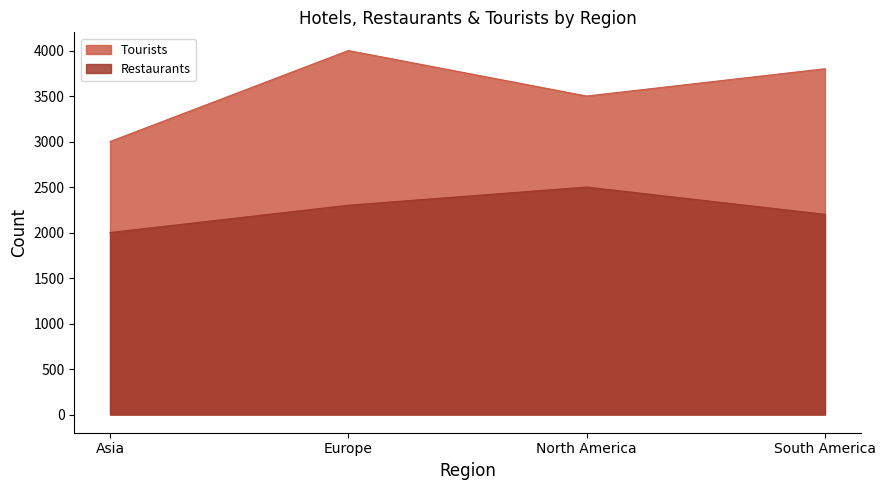

Which series has the largest total across all categories?

Tourists